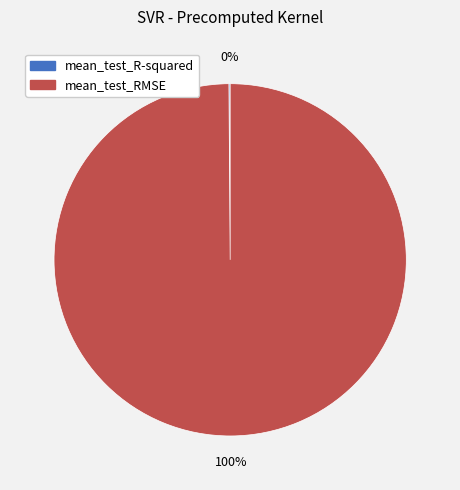

Which category has the biggest portion of the pie?

mean_test_RMSE